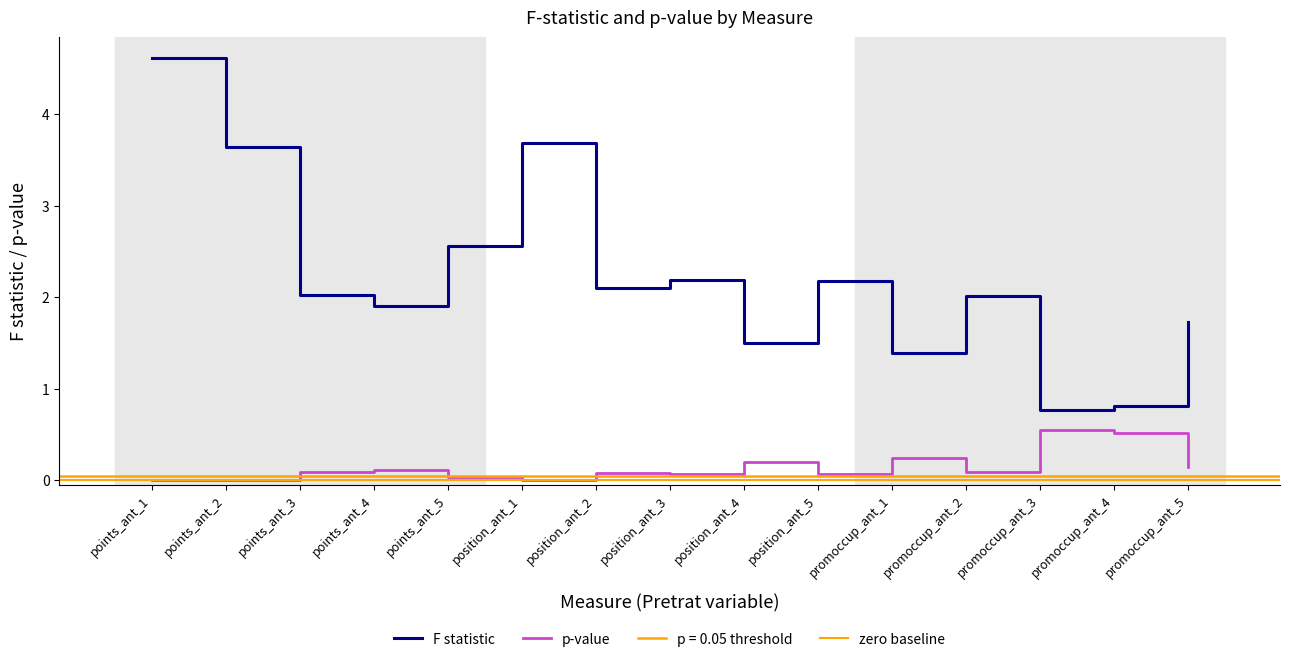

How many lines are shown in the chart?

2